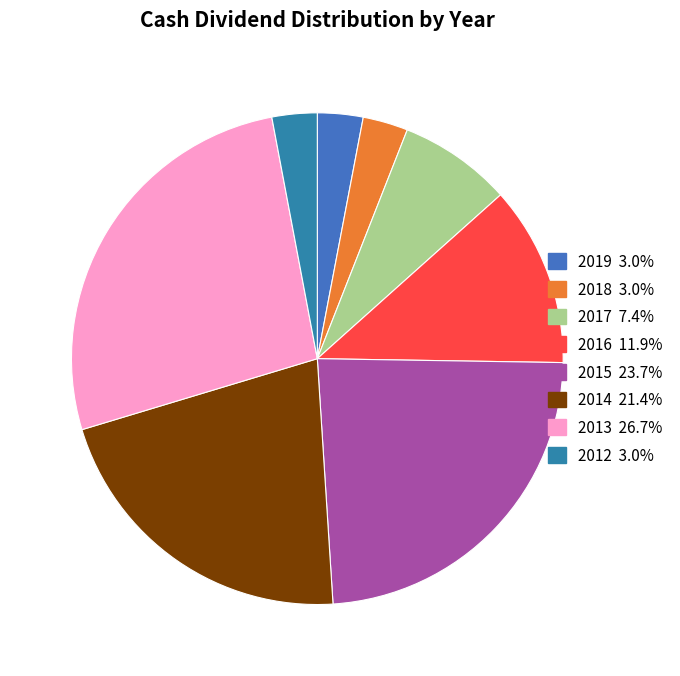

How many segments does this pie chart have?

8